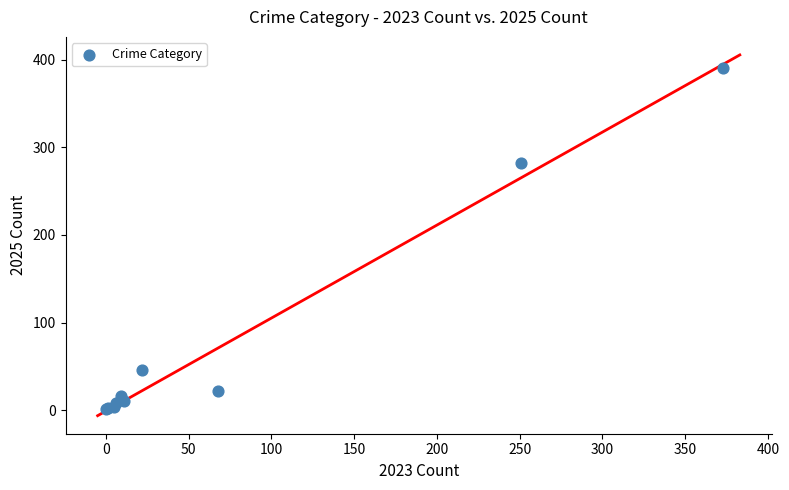

What Y value in the scatter plot is closest to 196?

282